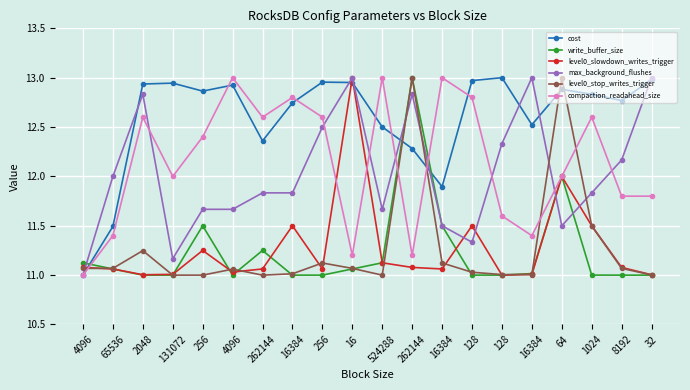

At which category does max_background_flushes reach its first local peak?

2048